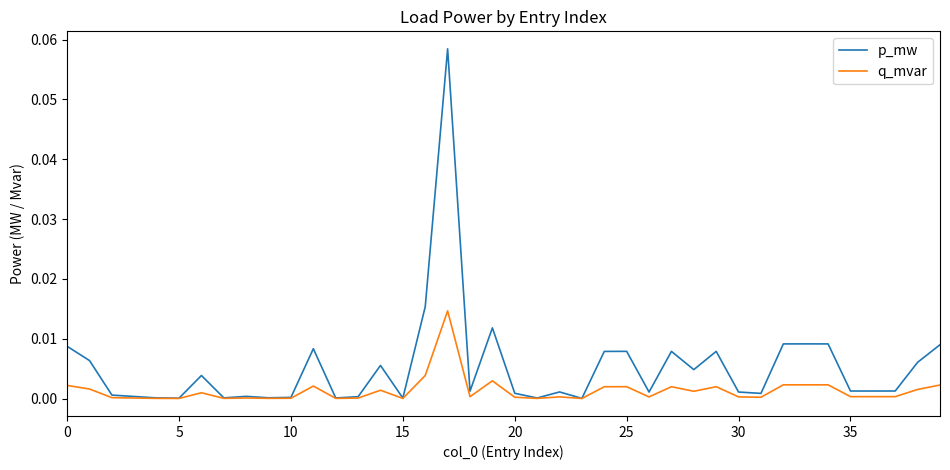

Which series has the widest spread of values?

p_mw